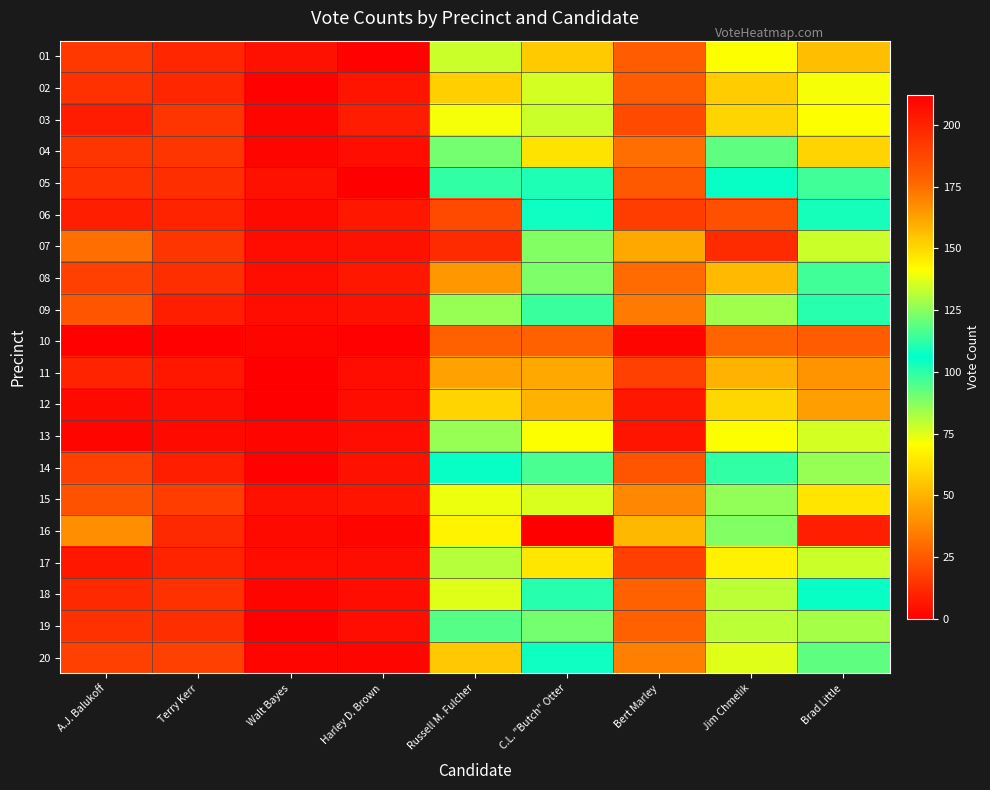

Reading left to right, list all the values displayed in this chart.

01: A.J. Balukoff=16	Terry Kerr=11	Walt Bayes=5	Harley D. Brown=1	Russell M. Fulcher=78	C.L. "Butch" Otter=56	Bert Marley=26	Jim Chmelik=71	Brad Little=53
02: A.J. Balukoff=14	Terry Kerr=11	Walt Bayes=1	Harley D. Brown=6	Russell M. Fulcher=152	C.L. "Butch" Otter=77	Bert Marley=26	Jim Chmelik=153	Brad Little=72
03: A.J. Balukoff=8	Terry Kerr=15	Walt Bayes=2	Harley D. Brown=8	Russell M. Fulcher=140	C.L. "Butch" Otter=78	Bert Marley=21	Jim Chmelik=151	Brad Little=71
04: A.J. Balukoff=15	Terry Kerr=15	Walt Bayes=2	Harley D. Brown=4	Russell M. Fulcher=90	C.L. "Butch" Otter=63	Bert Marley=31	Jim Chmelik=93	Brad Little=59
05: A.J. Balukoff=14	Terry Kerr=13	Walt Bayes=5	Harley D. Brown=0	Russell M. Fulcher=113	C.L. "Butch" Otter=102	Bert Marley=25	Jim Chmelik=105	Brad Little=97
06: A.J. Balukoff=9	Terry Kerr=10	Walt Bayes=3	Harley D. Brown=7	Russell M. Fulcher=186	C.L. "Butch" Otter=108	Bert Marley=17	Jim Chmelik=184	Brad Little=109
07: A.J. Balukoff=31	Terry Kerr=15	Walt Bayes=4	Harley D. Brown=5	Russell M. Fulcher=197	C.L. "Butch" Otter=88	Bert Marley=47	Jim Chmelik=197	Brad Little=78
08: A.J. Balukoff=18	Terry Kerr=13	Walt Bayes=4	Harley D. Brown=7	Russell M. Fulcher=165	C.L. "Butch" Otter=123	Bert Marley=30	Jim Chmelik=157	Brad Little=115
09: A.J. Balukoff=24	Terry Kerr=9	Walt Bayes=4	Harley D. Brown=5	Russell M. Fulcher=127	C.L. "Butch" Otter=98	Bert Marley=34	Jim Chmelik=128	Brad Little=101
10: A.J. Balukoff=1	Terry Kerr=1	Walt Bayes=2	Harley D. Brown=1	Russell M. Fulcher=27	C.L. "Butch" Otter=27	Bert Marley=2	Jim Chmelik=28	Brad Little=26
11: A.J. Balukoff=10	Terry Kerr=7	Walt Bayes=0	Harley D. Brown=4	Russell M. Fulcher=45	C.L. "Butch" Otter=47	Bert Marley=18	Jim Chmelik=50	Brad Little=41
12: A.J. Balukoff=3	Terry Kerr=4	Walt Bayes=0	Harley D. Brown=4	Russell M. Fulcher=59	C.L. "Butch" Otter=50	Bert Marley=7	Jim Chmelik=60	Brad Little=44
13: A.J. Balukoff=2	Terry Kerr=3	Walt Bayes=2	Harley D. Brown=4	Russell M. Fulcher=85	C.L. "Butch" Otter=71	Bert Marley=6	Jim Chmelik=71	Brad Little=77
14: A.J. Balukoff=18	Terry Kerr=9	Walt Bayes=1	Harley D. Brown=5	Russell M. Fulcher=105	C.L. "Butch" Otter=96	Bert Marley=24	Jim Chmelik=113	Brad Little=85
15: A.J. Balukoff=23	Terry Kerr=17	Walt Bayes=5	Harley D. Brown=6	Russell M. Fulcher=139	C.L. "Butch" Otter=136	Bert Marley=38	Jim Chmelik=126	Brad Little=147
16: A.J. Balukoff=40	Terry Kerr=12	Walt Bayes=3	Harley D. Brown=2	Russell M. Fulcher=144	C.L. "Butch" Otter=212	Bert Marley=51	Jim Chmelik=124	Brad Little=201
17: A.J. Balukoff=7	Terry Kerr=10	Walt Bayes=4	Harley D. Brown=4	Russell M. Fulcher=81	C.L. "Butch" Otter=64	Bert Marley=18	Jim Chmelik=67	Brad Little=78
18: A.J. Balukoff=12	Terry Kerr=14	Walt Bayes=2	Harley D. Brown=4	Russell M. Fulcher=137	C.L. "Butch" Otter=101	Bert Marley=27	Jim Chmelik=132	Brad Little=107
19: A.J. Balukoff=14	Terry Kerr=13	Walt Bayes=0	Harley D. Brown=4	Russell M. Fulcher=94	C.L. "Butch" Otter=122	Bert Marley=27	Jim Chmelik=80	Brad Little=129
20: A.J. Balukoff=18	Terry Kerr=18	Walt Bayes=2	Harley D. Brown=2	Russell M. Fulcher=154	C.L. "Butch" Otter=104	Bert Marley=36	Jim Chmelik=137	Brad Little=119